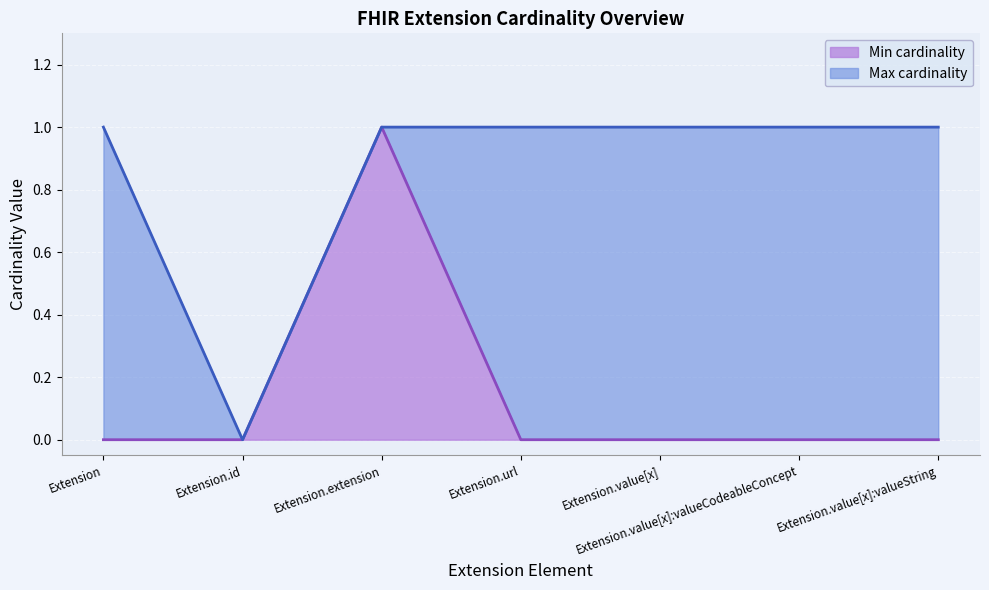

What is the difference between the maximum and minimum values in the Max cardinality series?

1